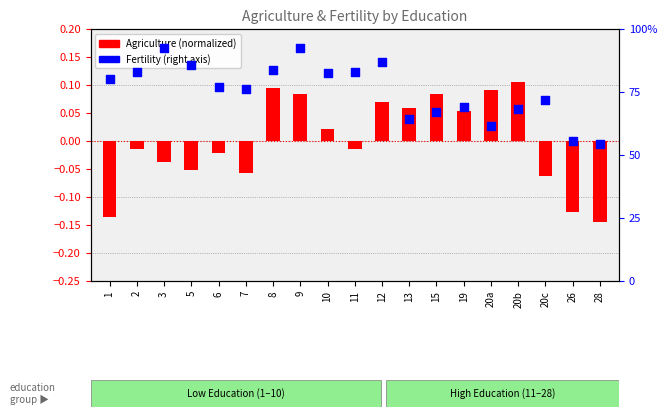

Which series reaches the maximum Y coordinate?

Fertility (percentile)